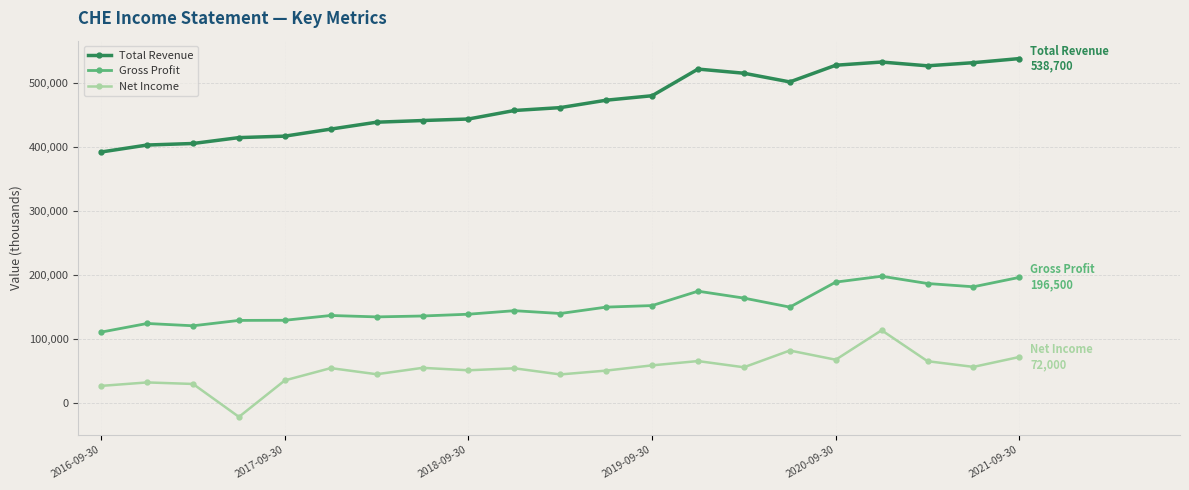

What is the value of the Total Revenue point at the 10th from the left?

457500